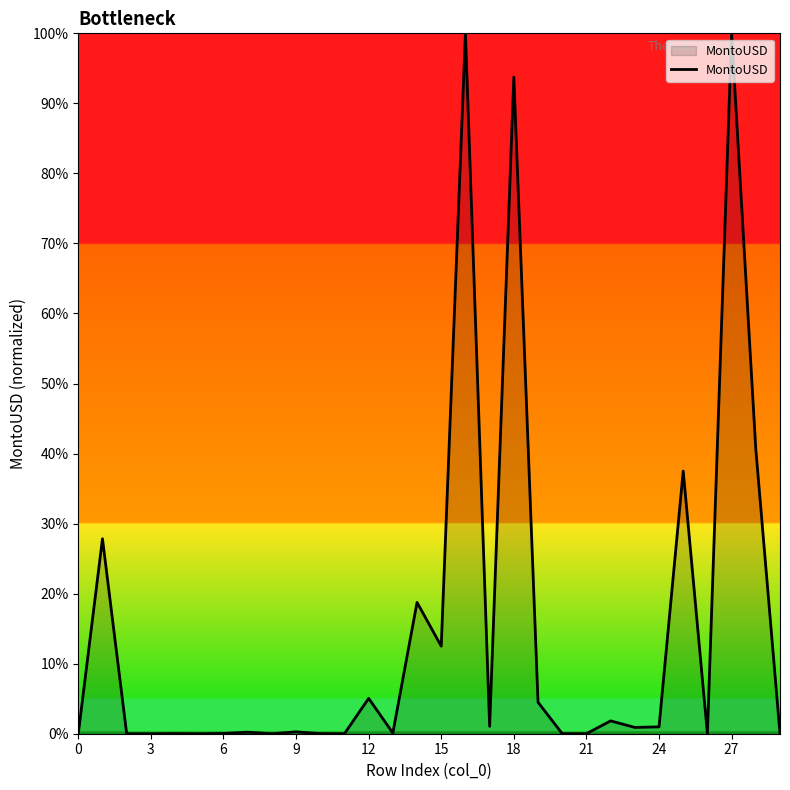

Does the chart display data point markers on the line(s)?

No